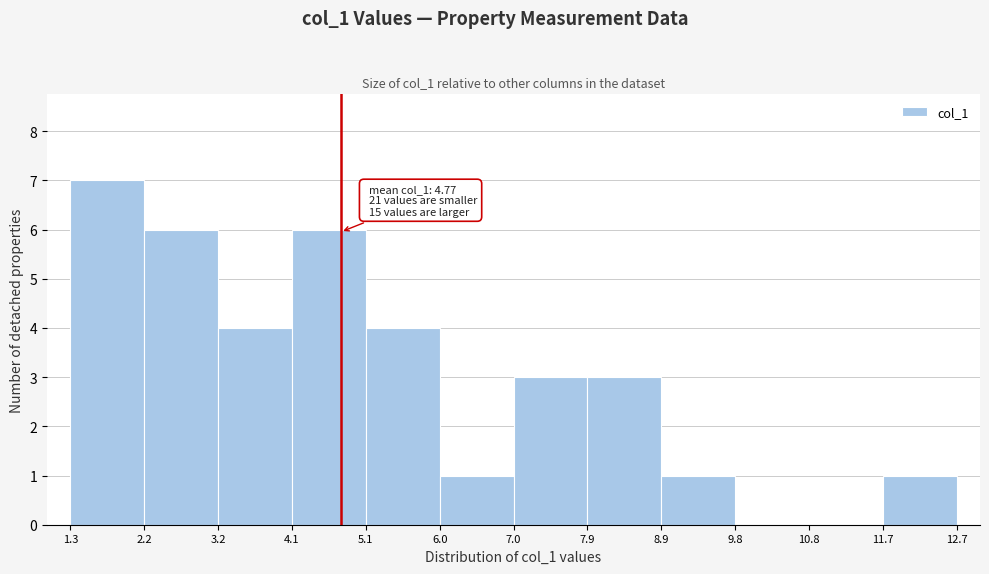

Which range on the x-axis has the tallest bar?

1.3 to 2.2